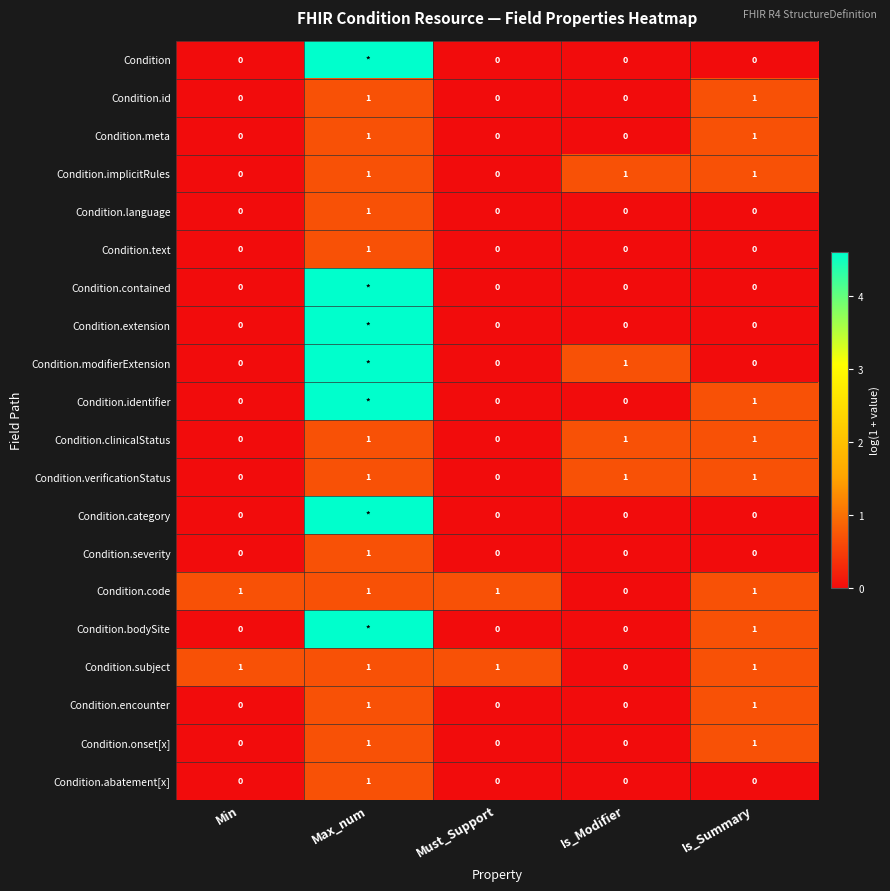

What is the spread (max minus min) of values at Min?

1.0